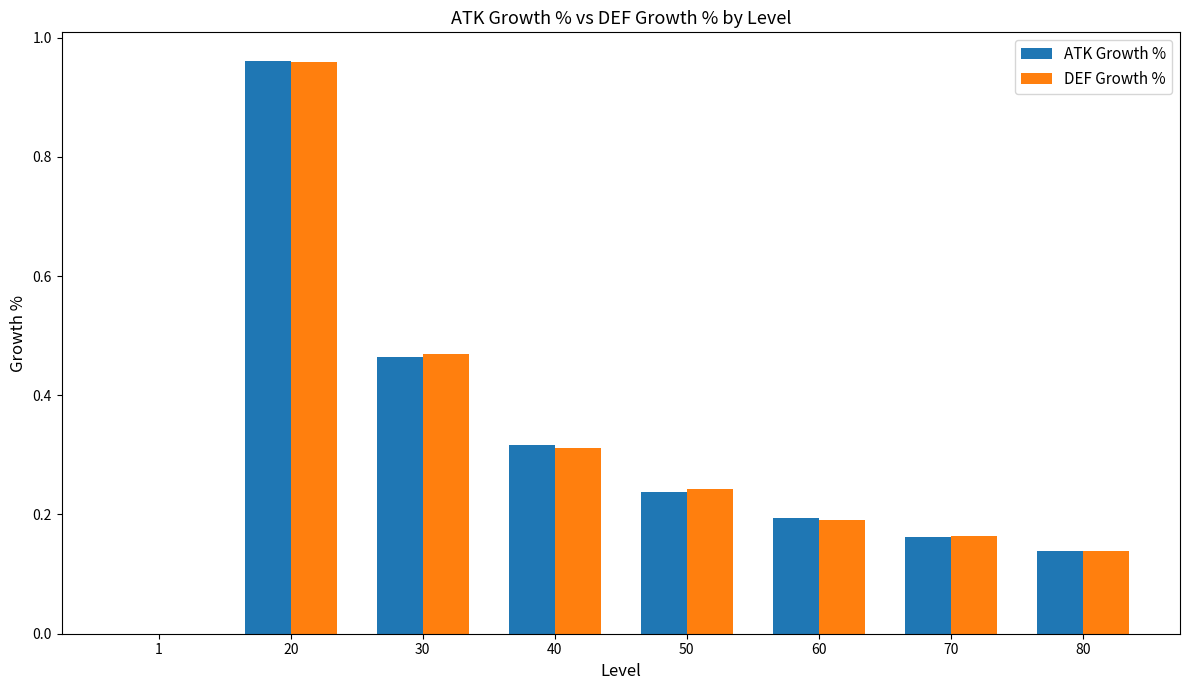

True or false: DEF Growth % has a value of 0.3 at 60.

False